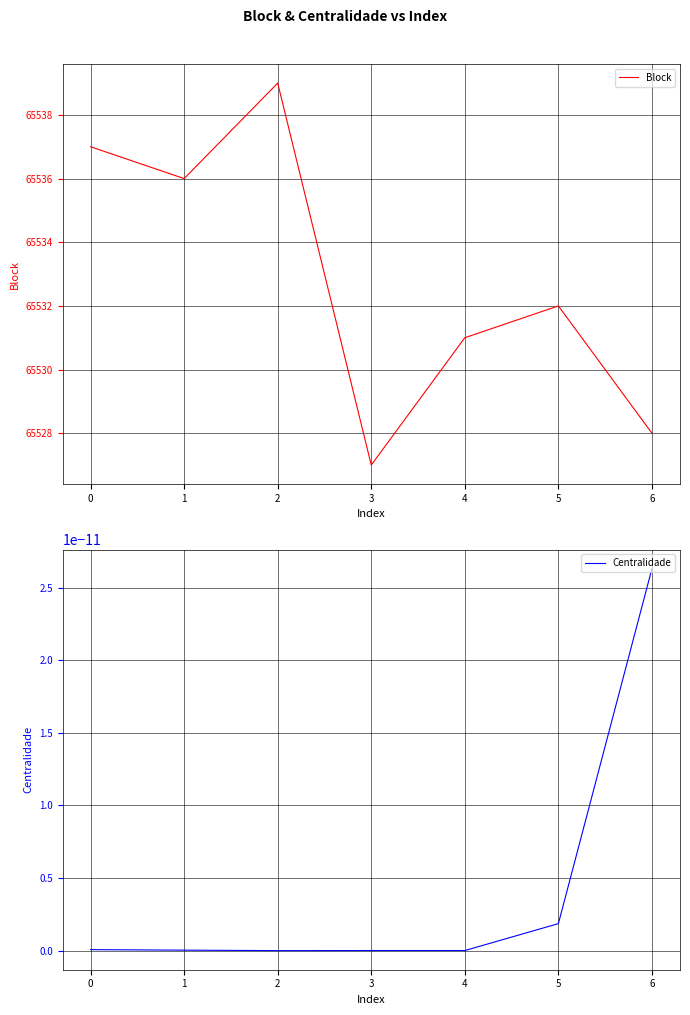

At which category does the chart reach its minimum across all series?

2